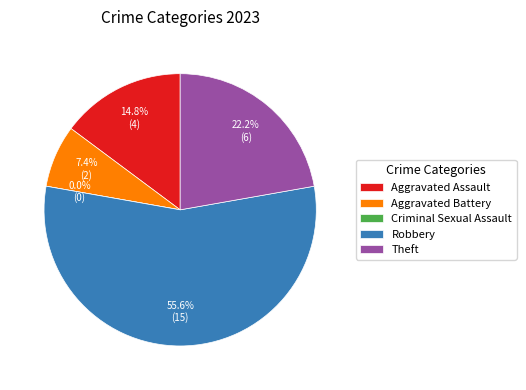

How many slices are in this pie chart?

5